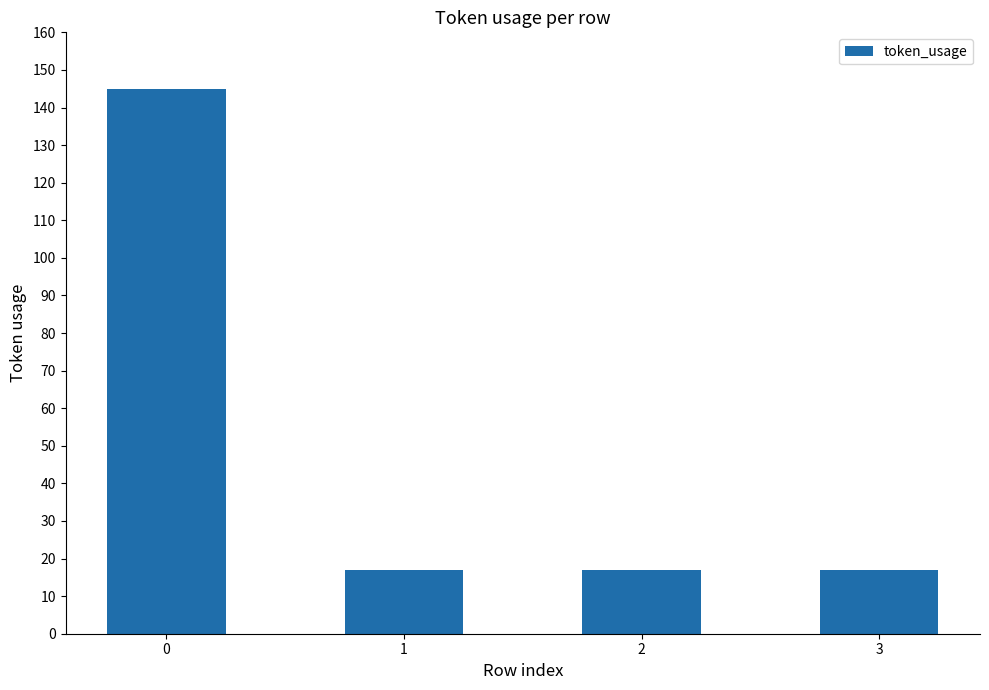

Reading left to right, transcribe all the data shown in this chart.

145	17	17	17